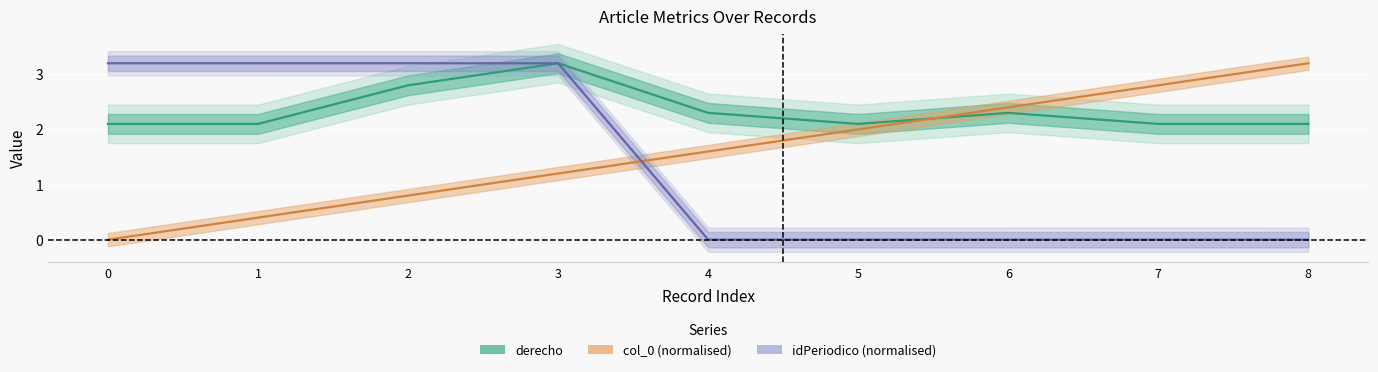

Which series has the widest spread of values?

col_0 (normalised)